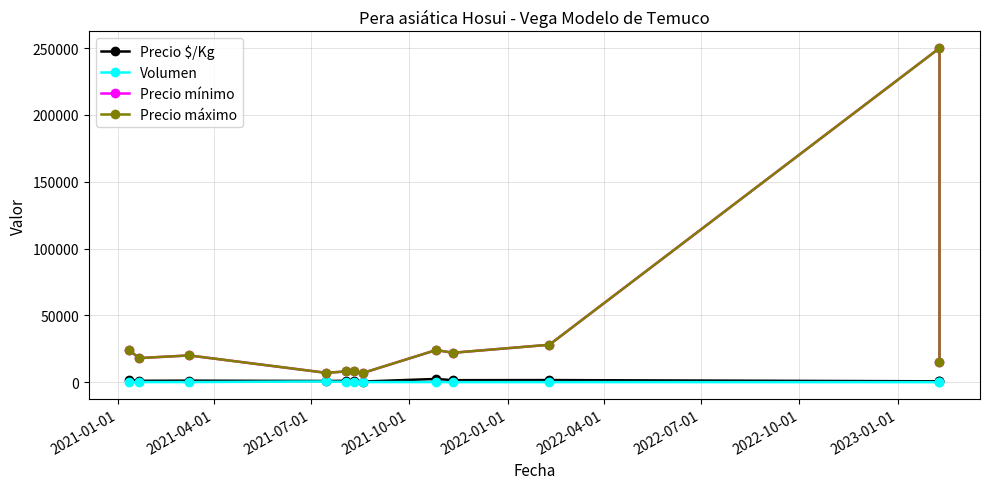

True or false: Volumen and Precio $/Kg intersect in this chart.

False